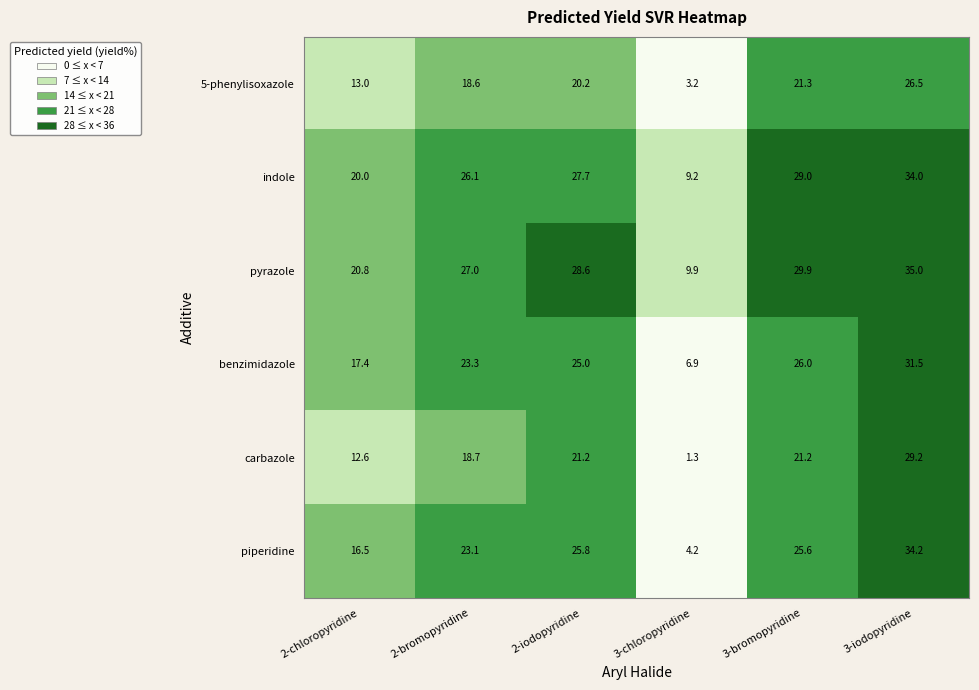

What is the maximum value shown in the chart?

35.0